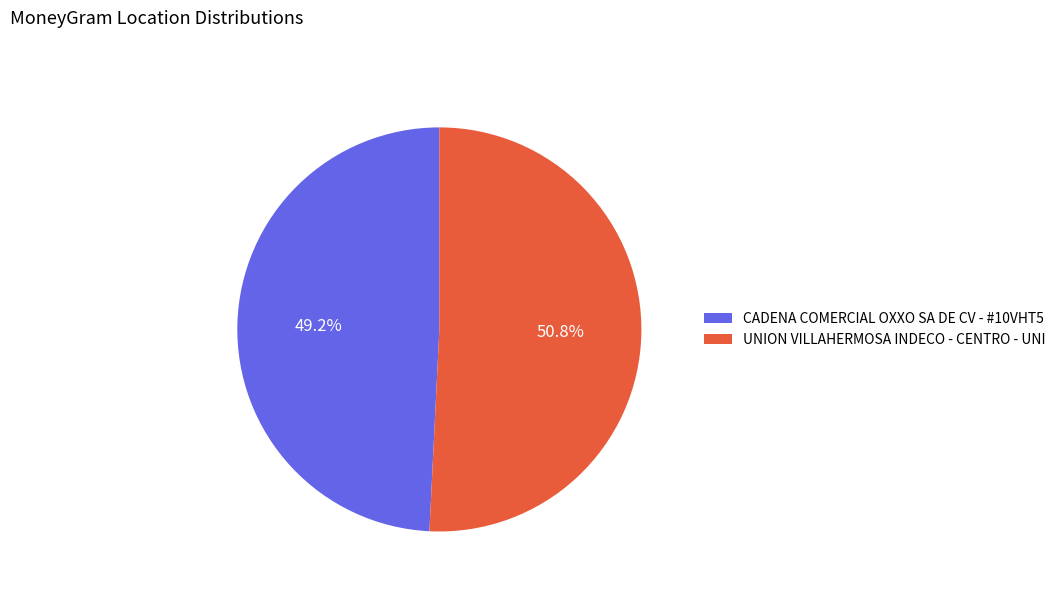

Is there any slice that represents more than half of the pie?

Yes